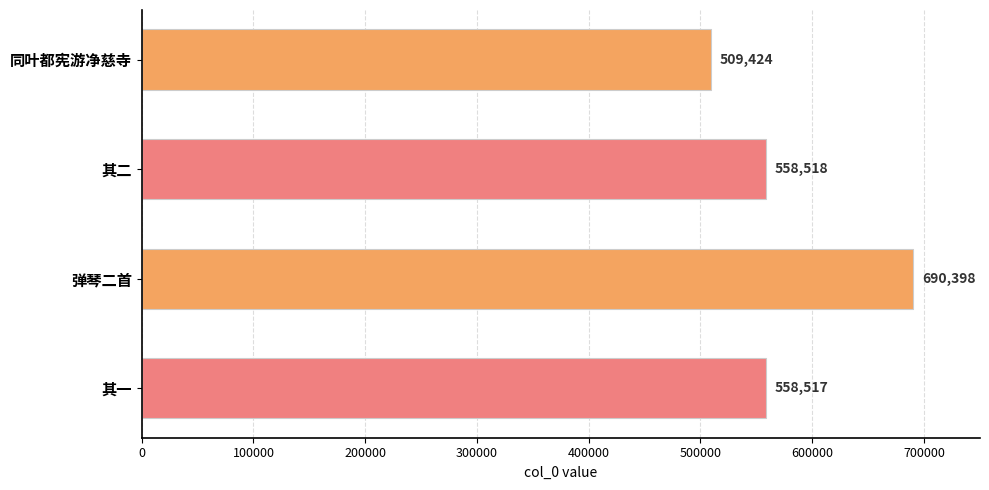

Reading top to bottom, list all the values displayed in this chart.

同叶都宪游净慈寺=509424	其二=558518	弹琴二首=690398	其一=558517